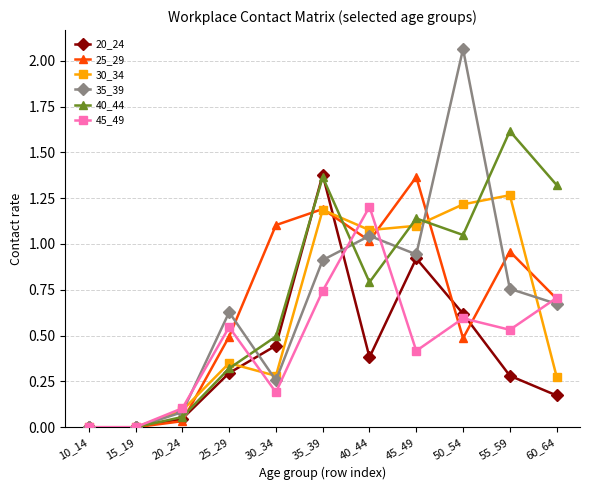

Where is the first local maximum for 45_49?

25_29